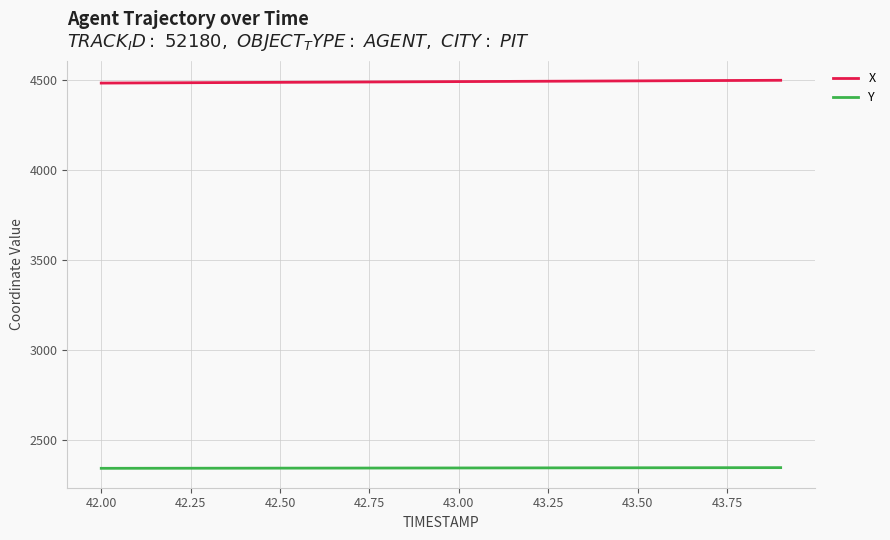

List the series in order of their overall mean, highest first.

X, Y